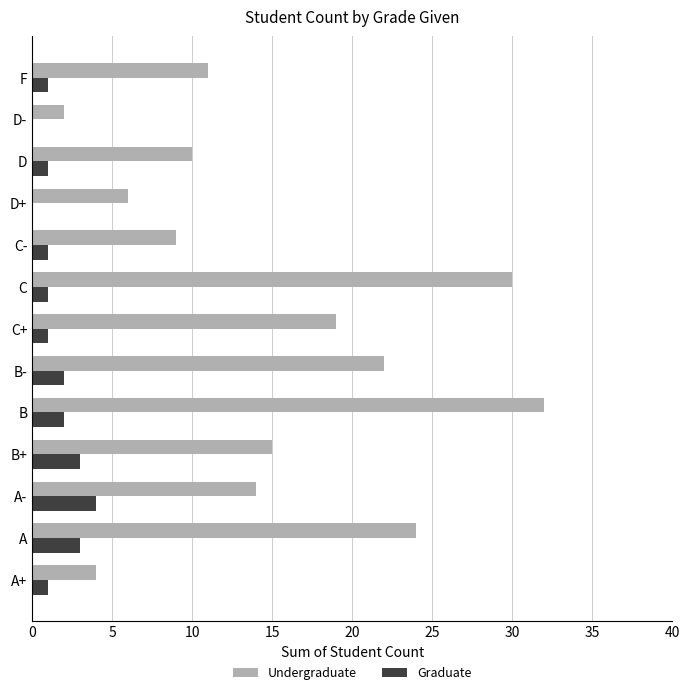

What is the maximum value for Graduate?

4